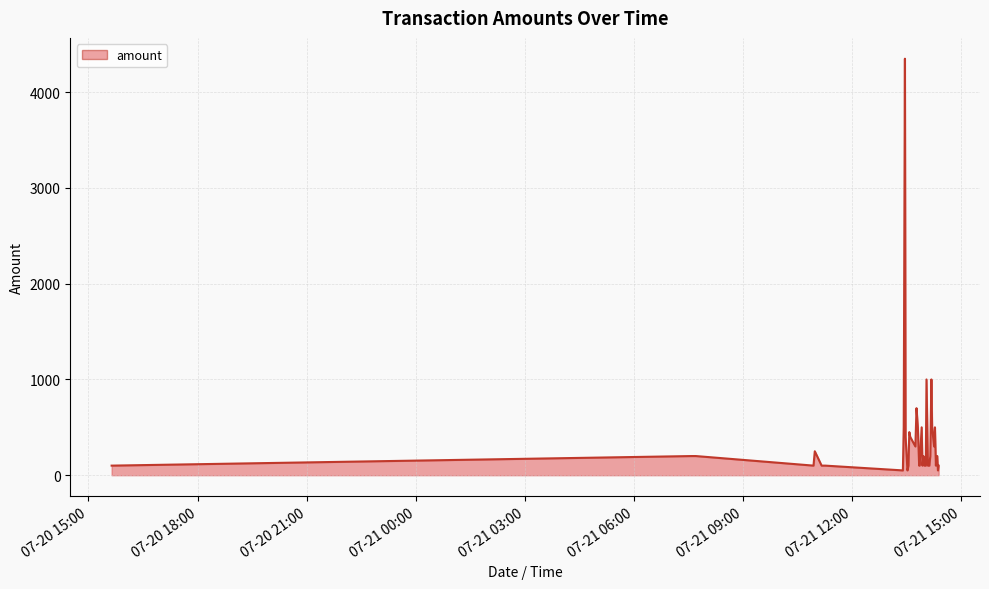

What is the minimum value shown in the chart?

50